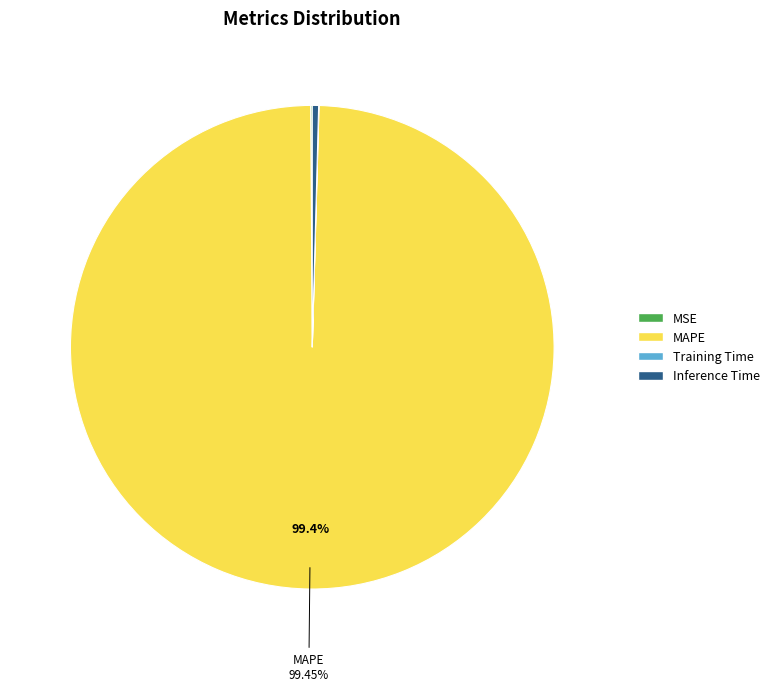

Is the sum of Inference Time and MAPE greater than half?

Yes